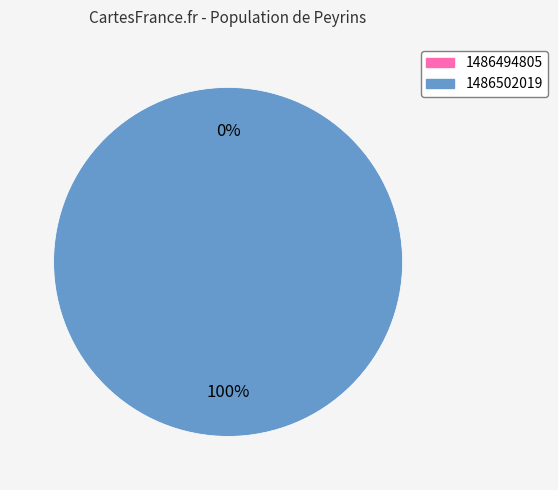

How many segments does this pie chart have?

2